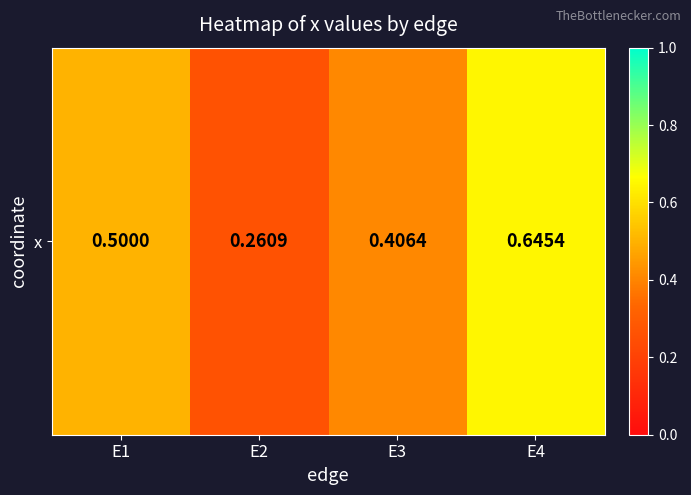

The chart shows a value of 0.8 at E1. True or false?

False